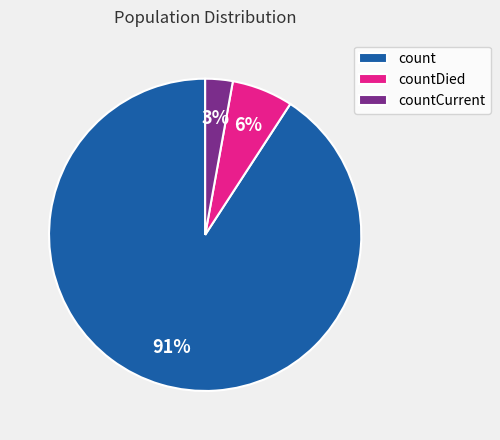

How many slices are in this pie chart?

3